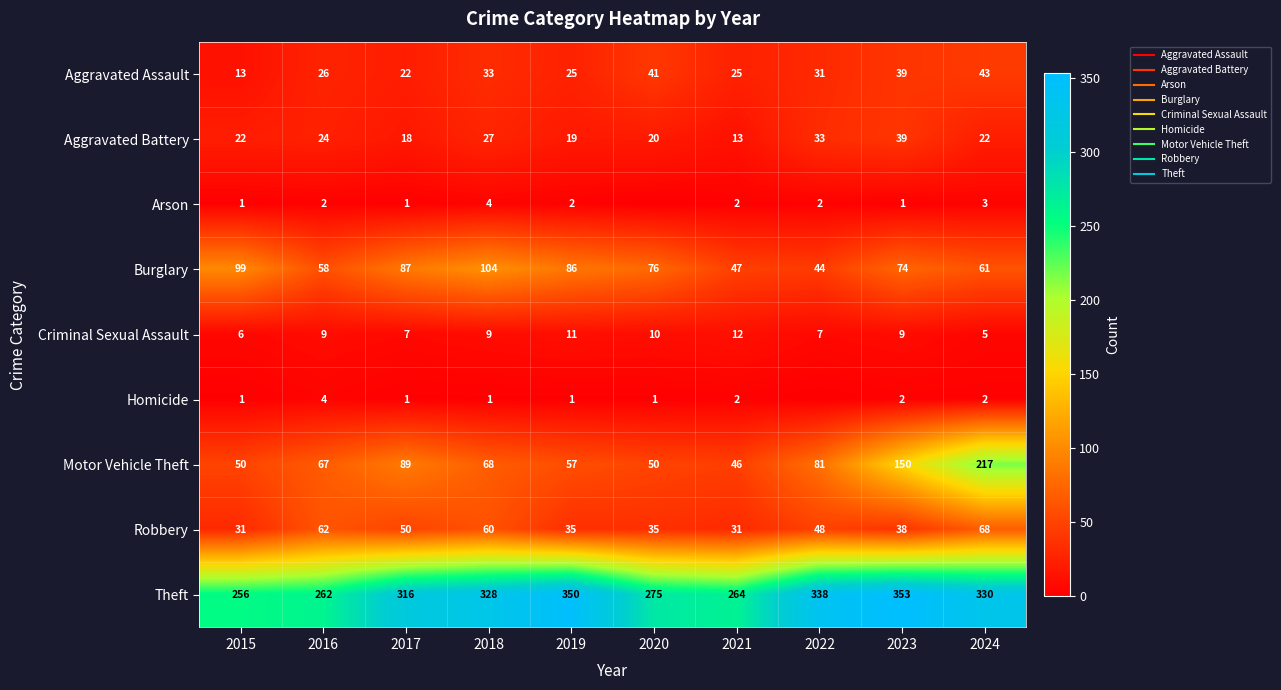

Is the value of Robbery at 2019 greater than the value of Homicide at 2022?

Yes